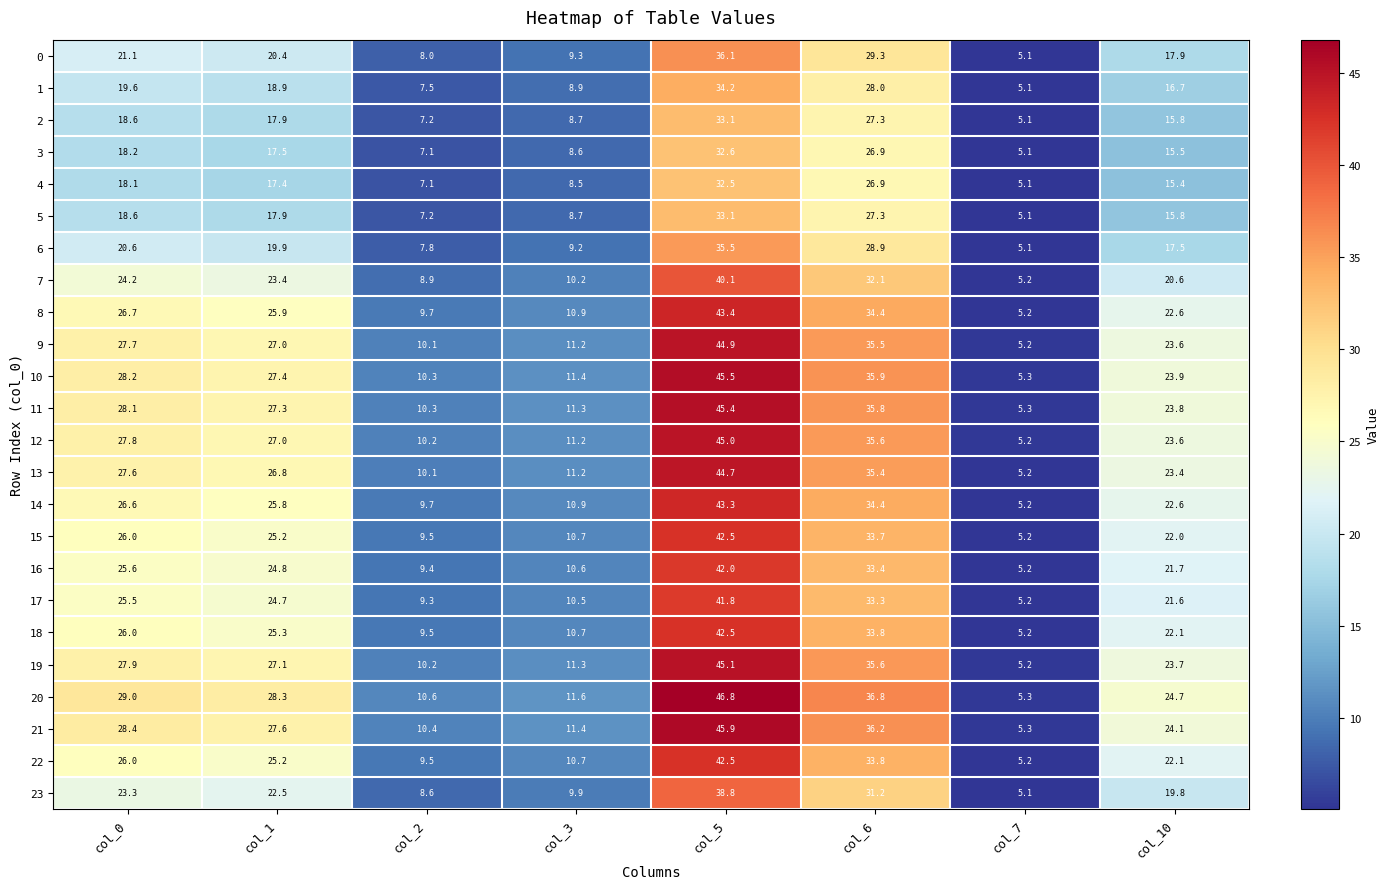

Which series has the largest range (max minus min)?

20